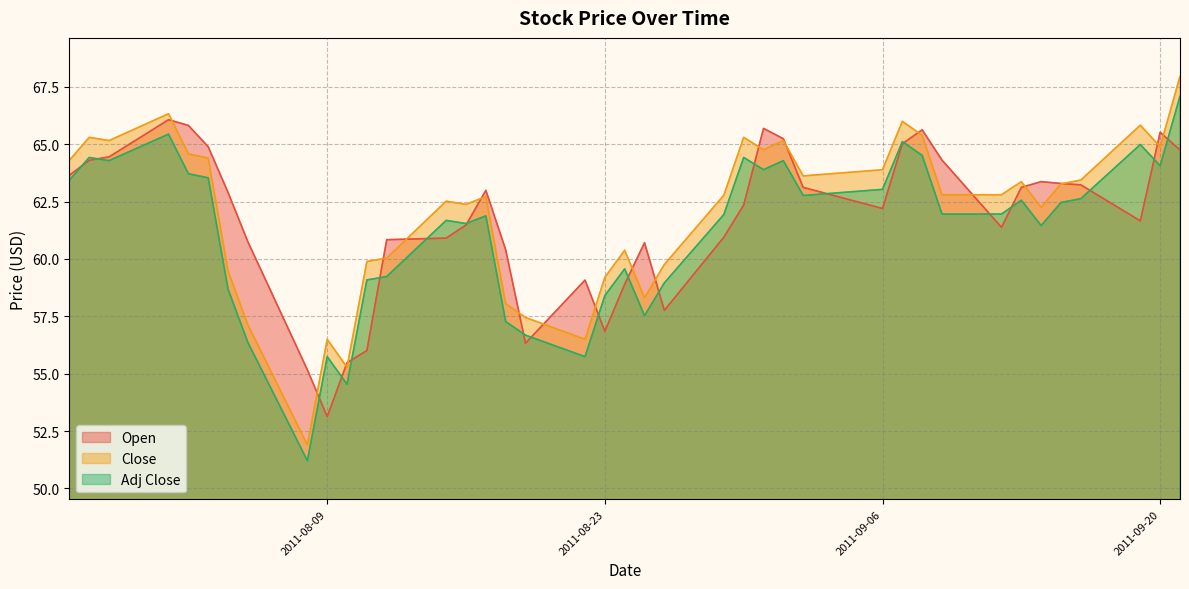

Which series has the largest total across all categories?

Close